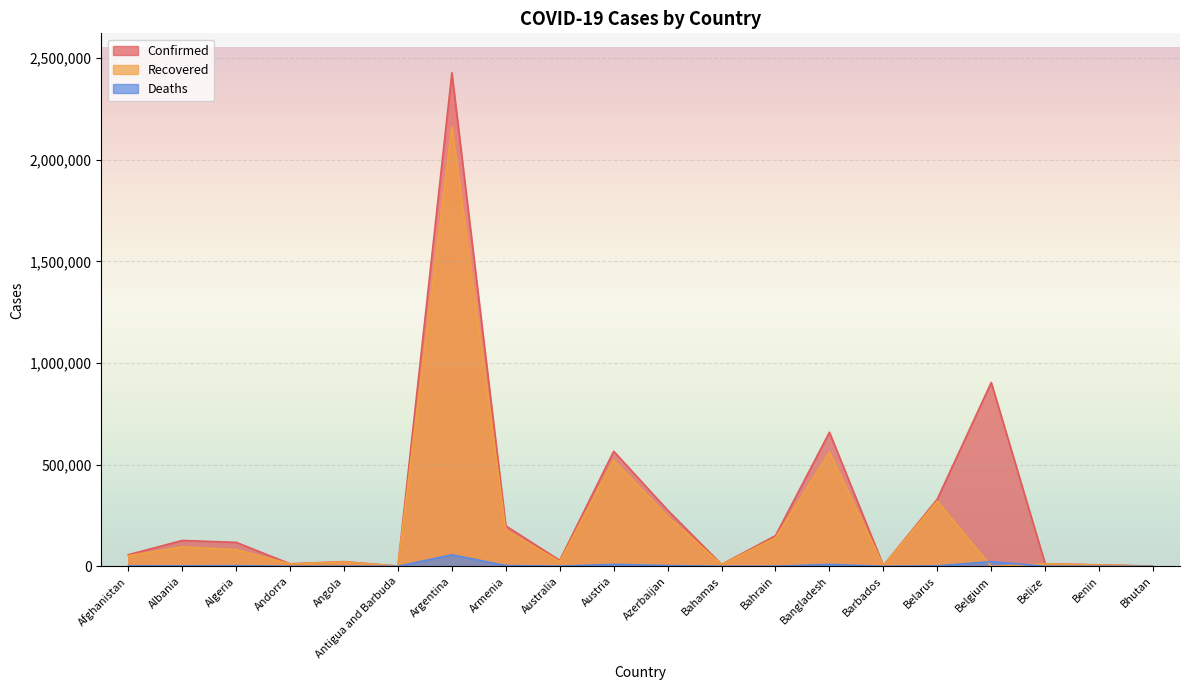

After their last crossing, which series has the higher values: Recovered or Deaths?

Recovered